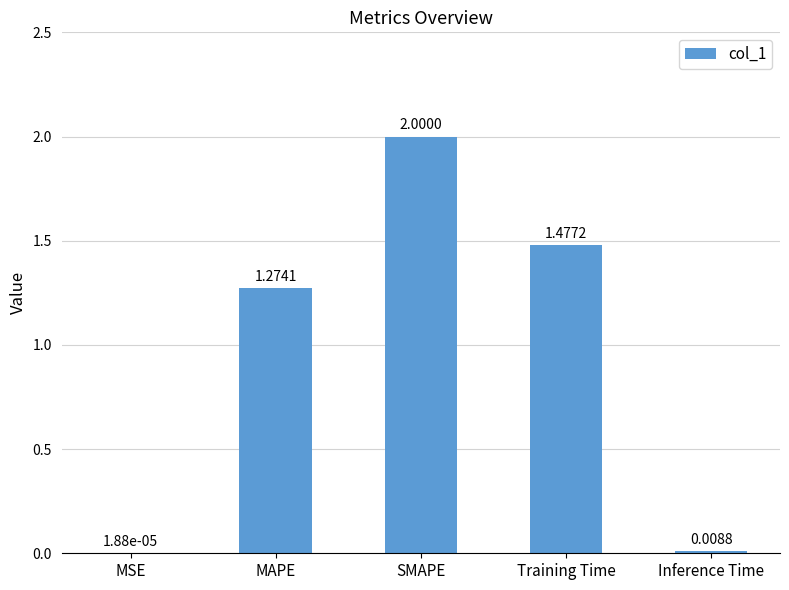

What is the sum of all values?

4.8